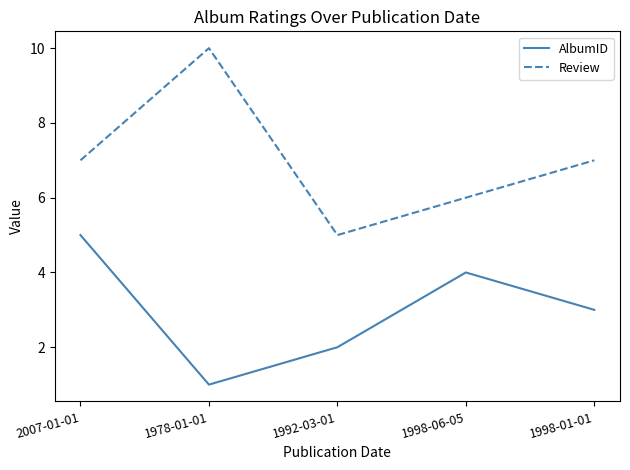

How many interior local valleys does the AlbumID series have?

1